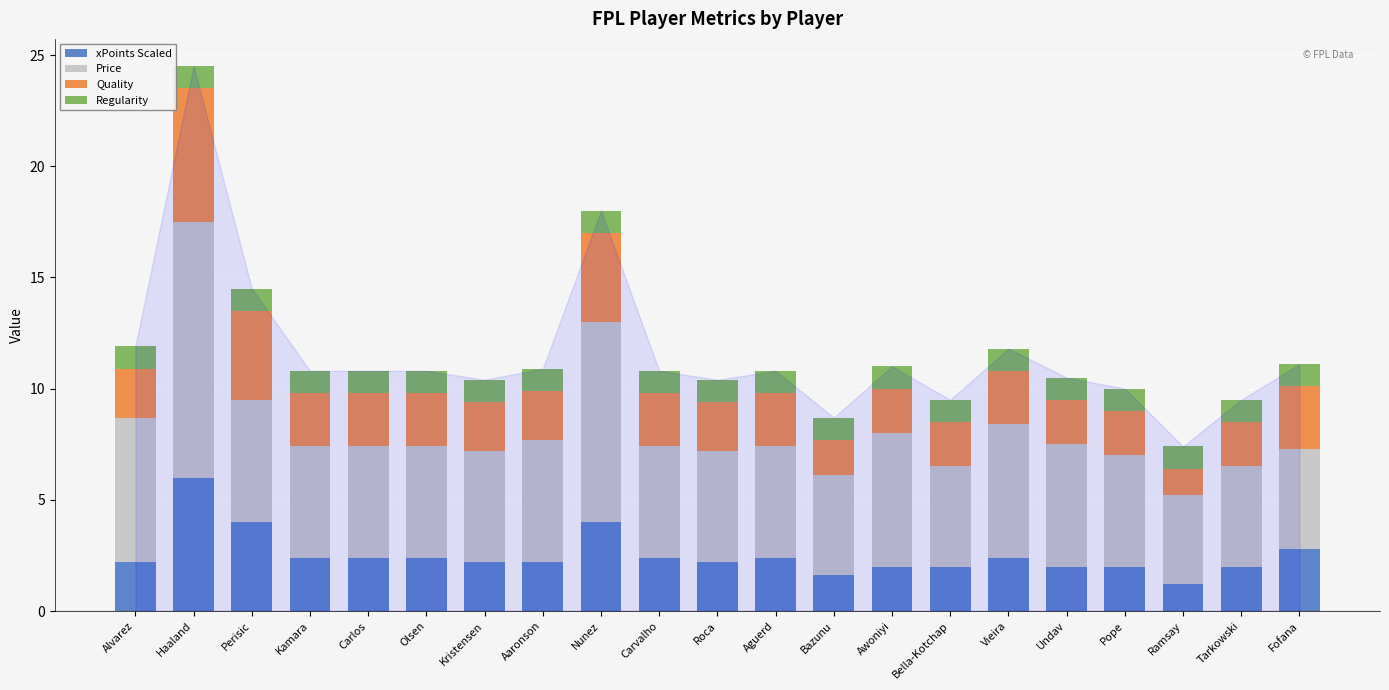

At which label is xPoints Scaled closest to 3?

Fofana